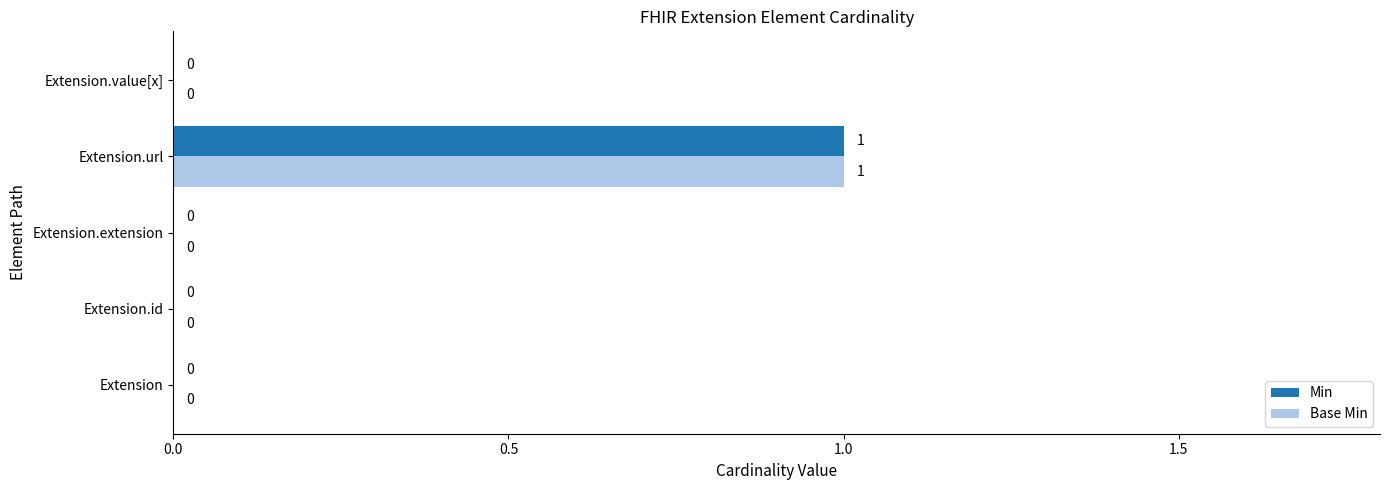

What are all the series names shown in the legend?

Min, Base Min